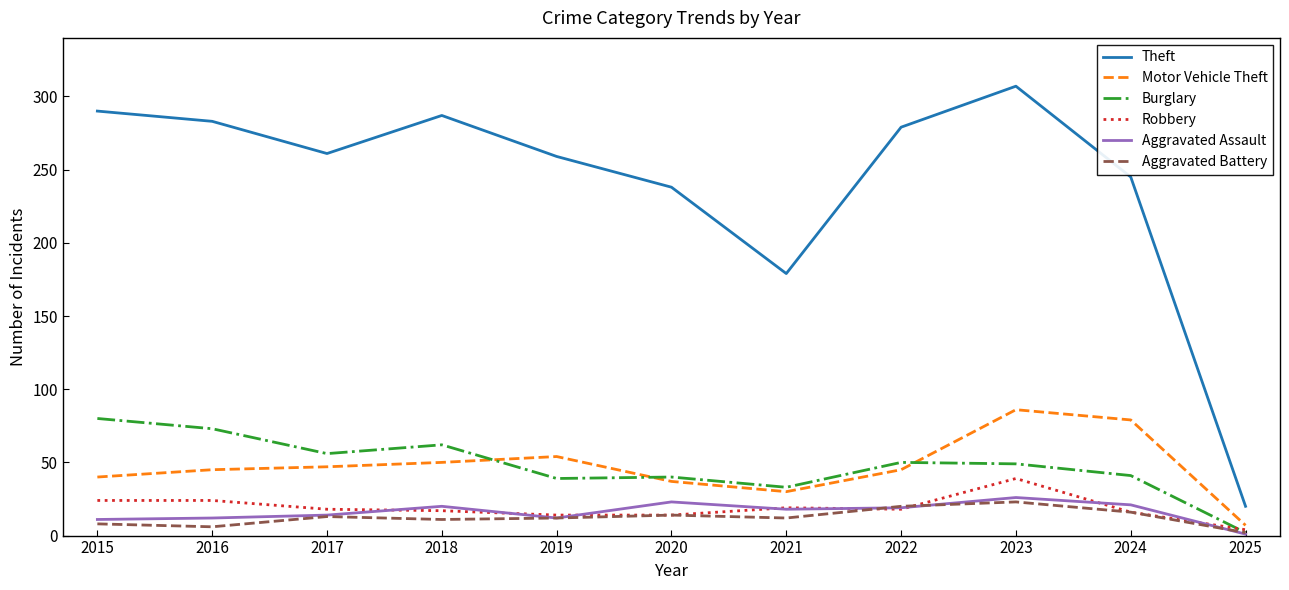

What is the highest value of the Burglary series?

80